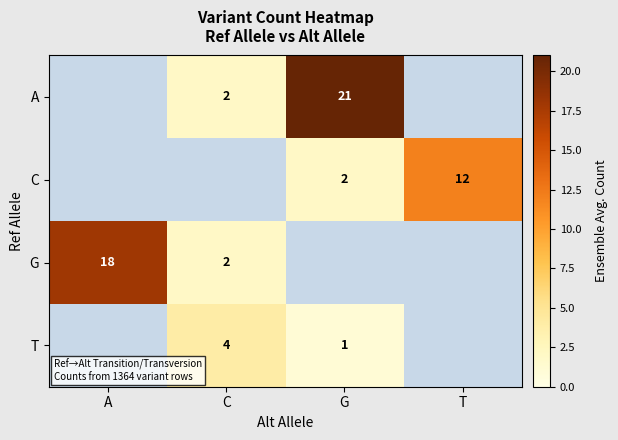

The value of T at C is 6. True or false?

False